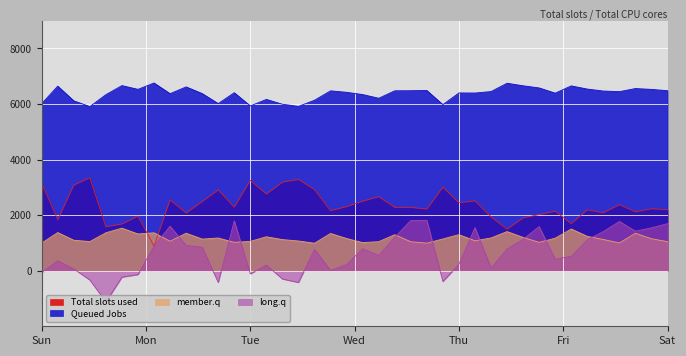

What is the average value of the long.q series?

639.0